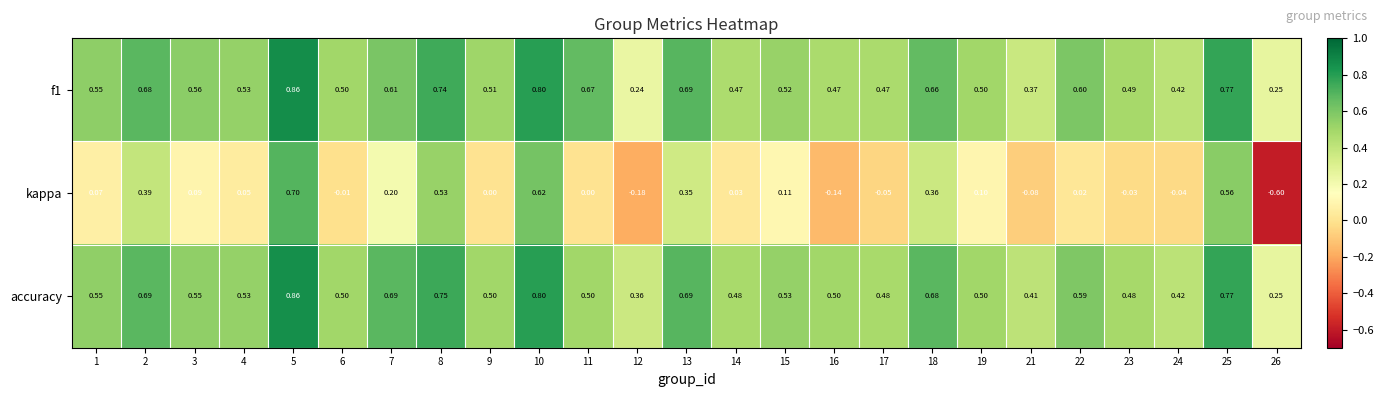

Which series has the widest spread of values?

kappa